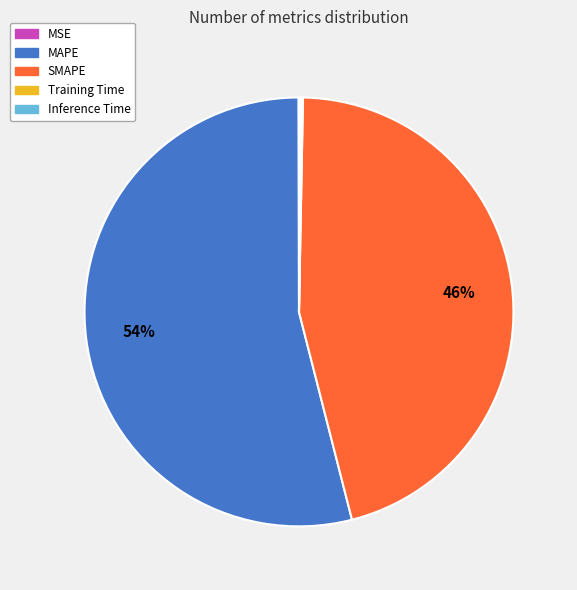

True or false: SMAPE accounts for 46% of the total.

True